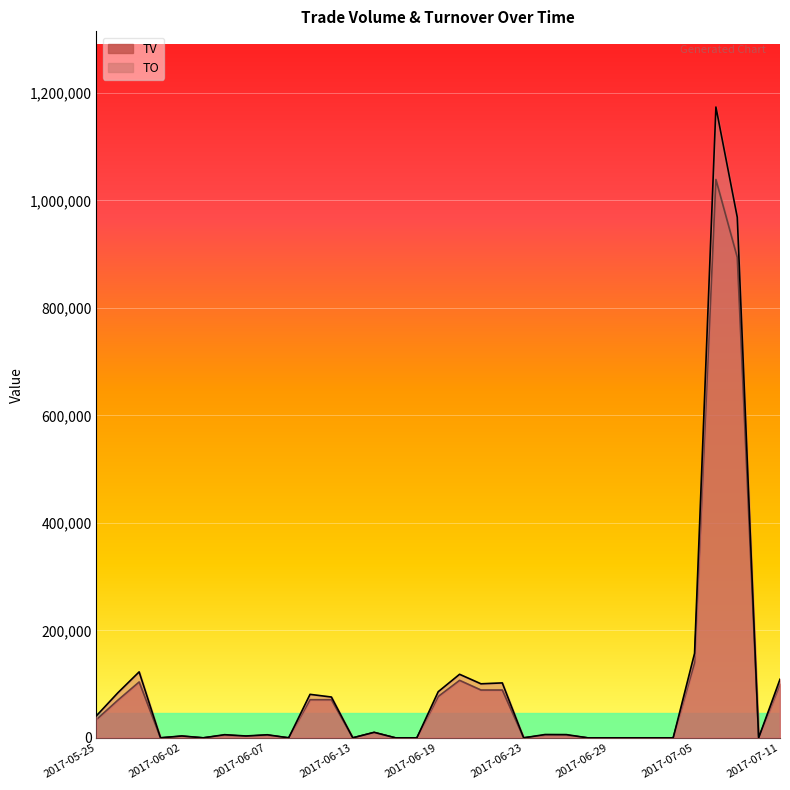

In TO, how many points are lower than both neighbors (excluding endpoints)?

8